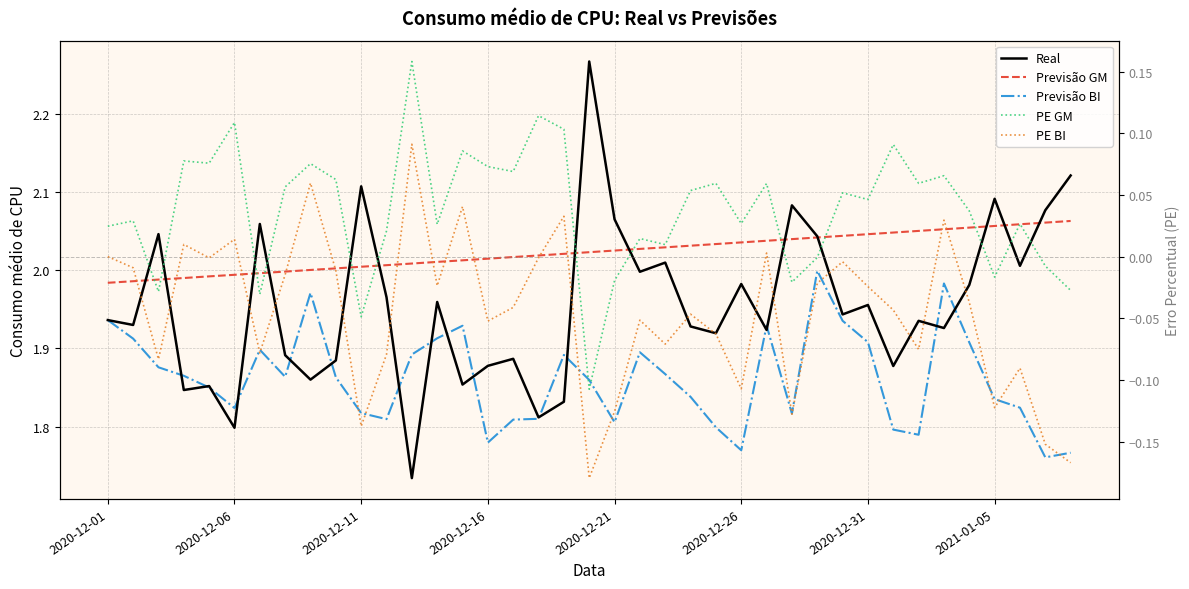

Is it true that Previsão BI equals 3.1 at 2020-12-21?

False